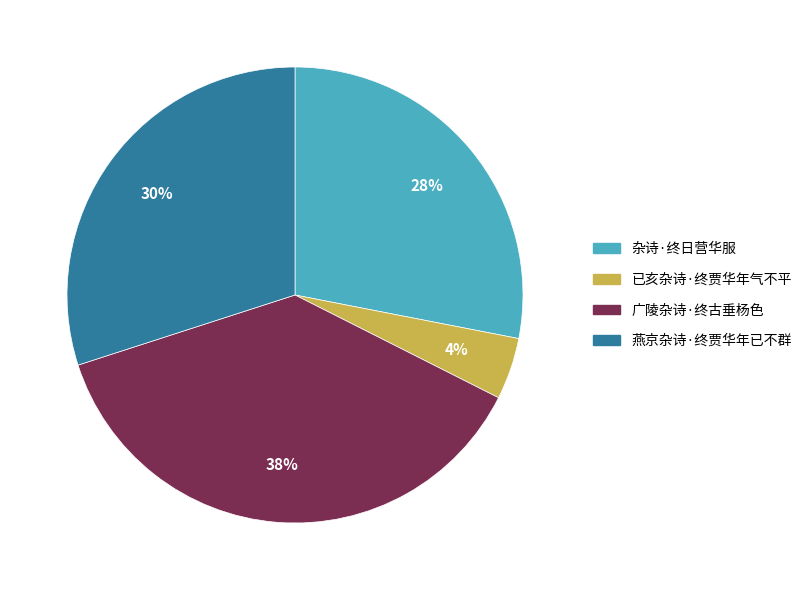

How many segments does this pie chart have?

4